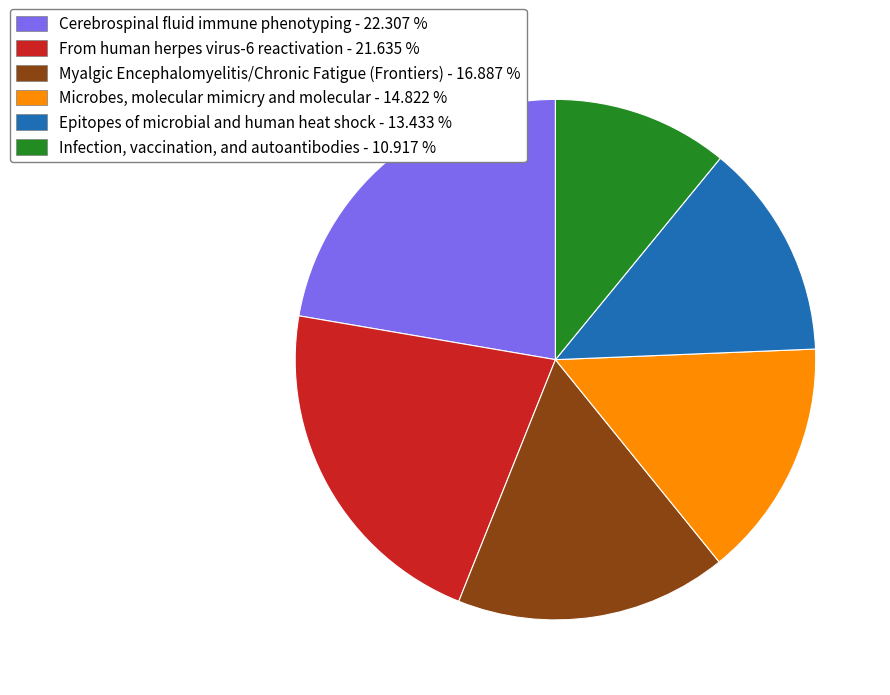

Is the sum of Infection, vaccination, and autoantibodies - 10.917 % and From human herpes virus-6 reactivation - 21.635 % greater than half?

No